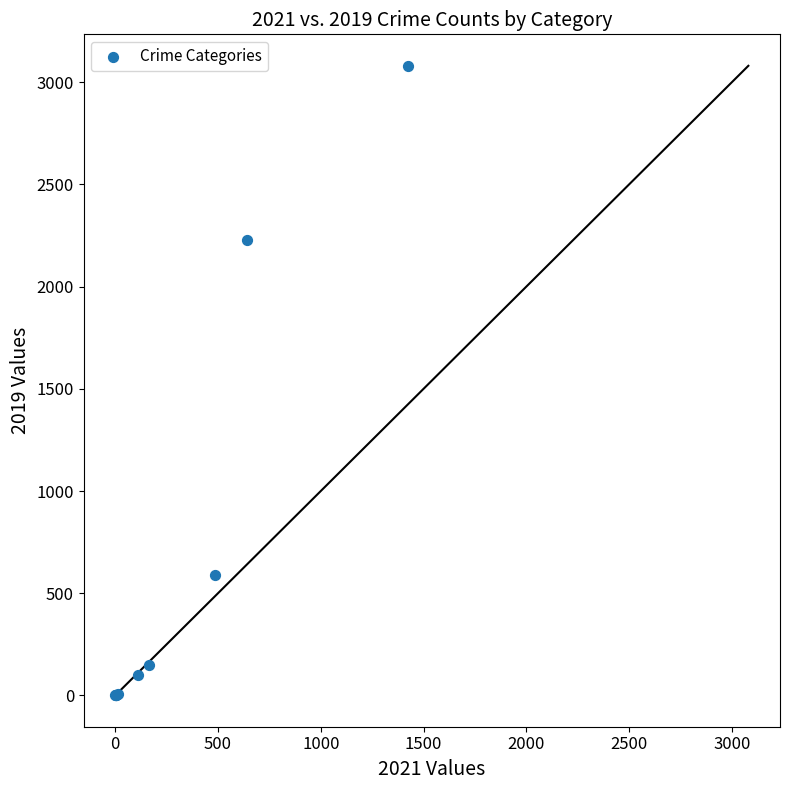

What Y value in the scatter plot is closest to 1540?

2230